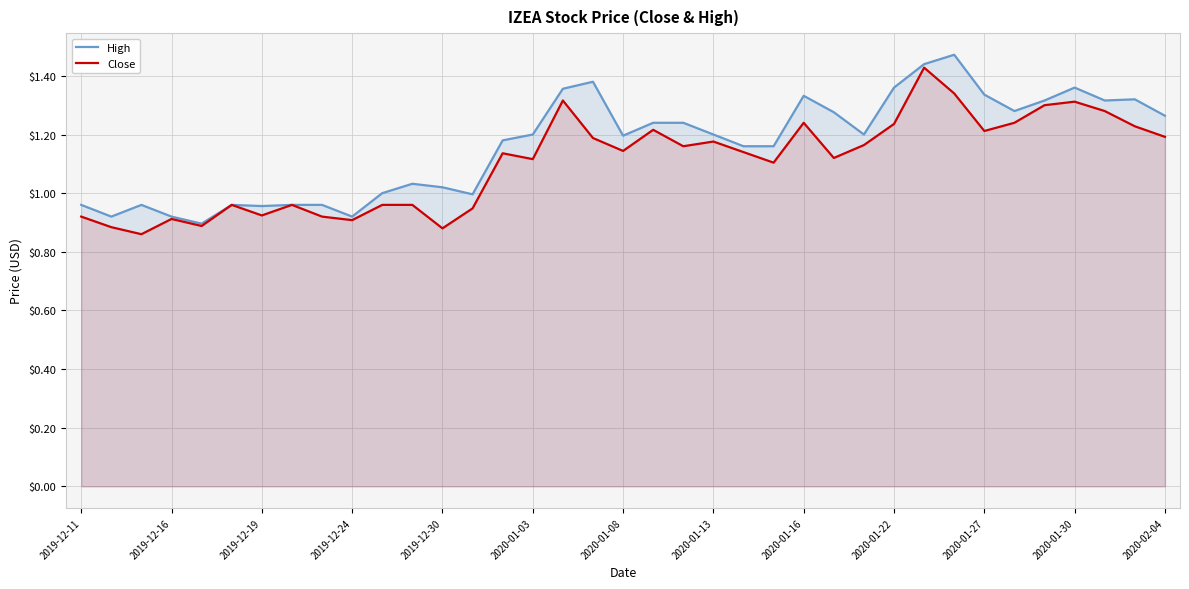

What are all the series names shown in the legend?

High, Close